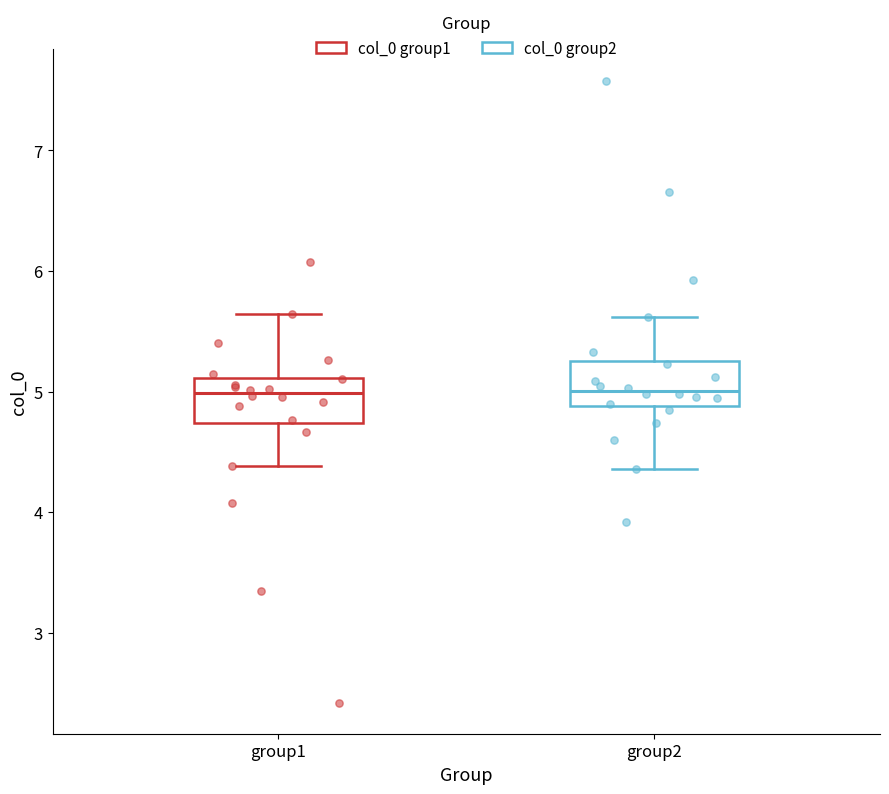

Where is the upper edge of the box for group1 on the y-axis? The values are not printed on the chart, so give them approximately, as read against the axis.

5.1